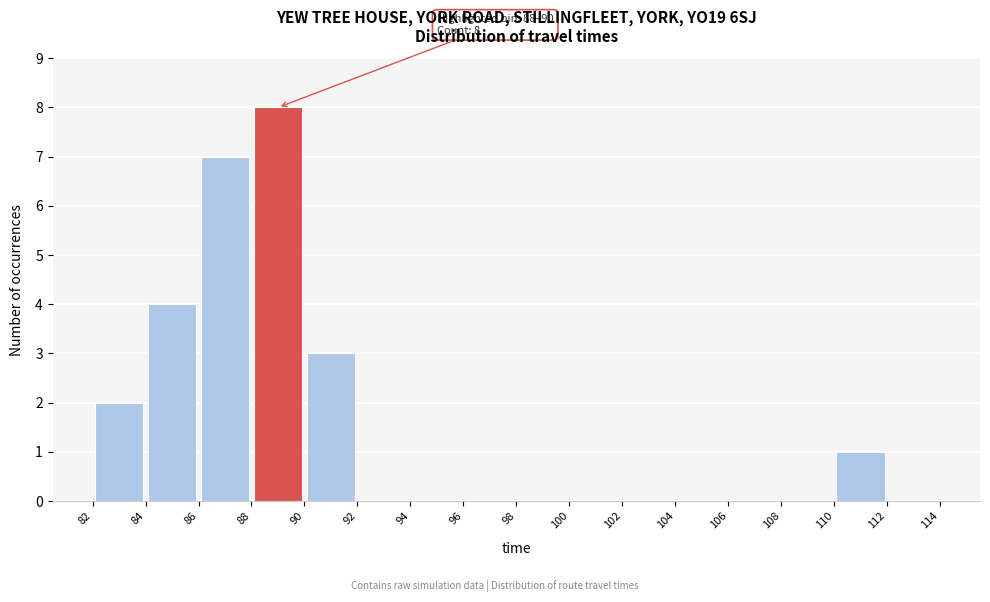

Which range on the x-axis has the tallest bar?

88 to 90